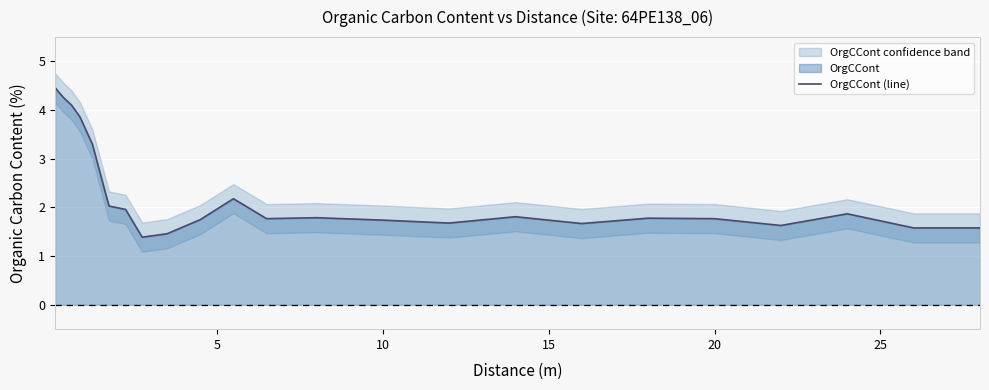

Does the chart display data point markers on the line(s)?

No